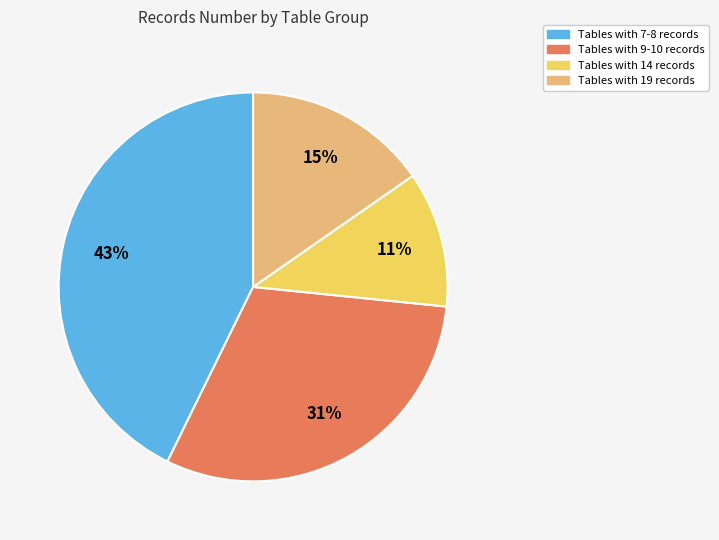

Is the sum of Tables with 9-10 records and Tables with 14 records greater than half?

No